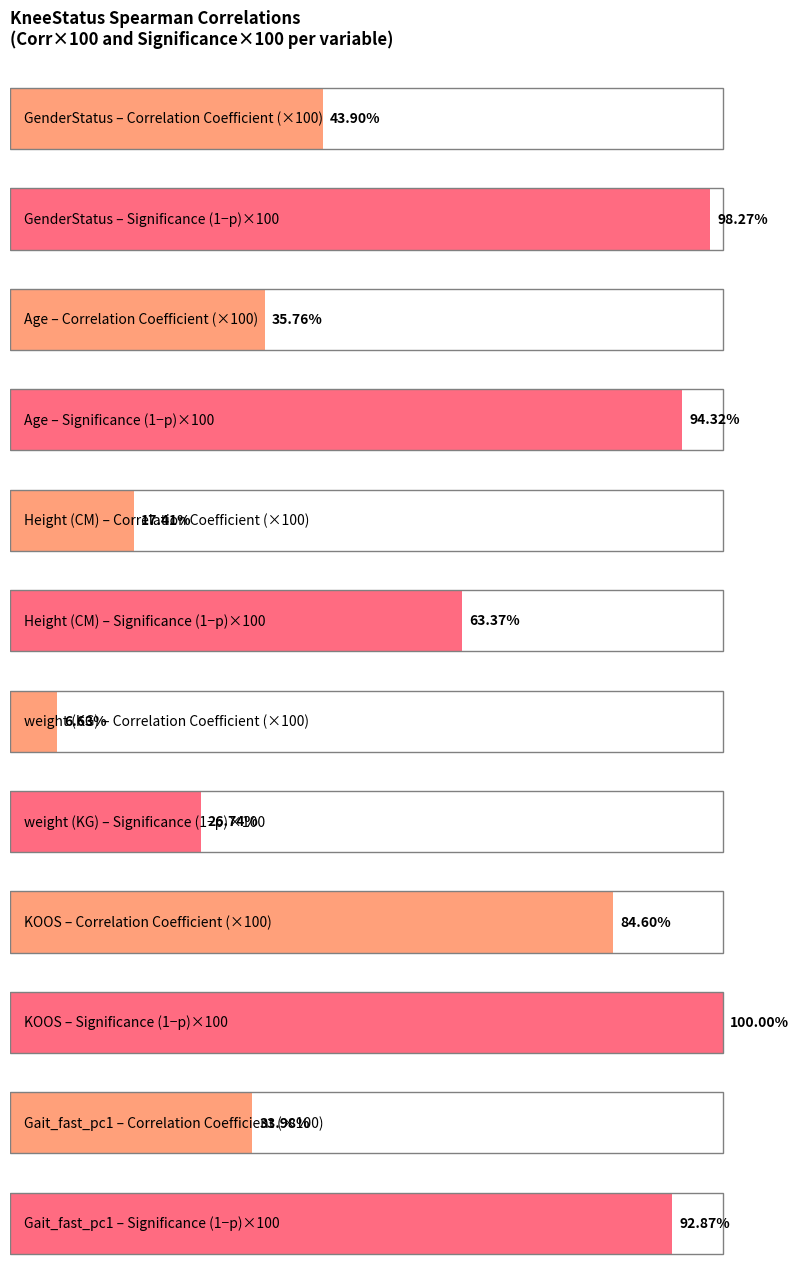

Rank the categories by Sig. (2-tailed) value from lowest to highest.

KOOS, GenderStatus, Age, Gait_fast_pc1, Height (CM), weight (KG)